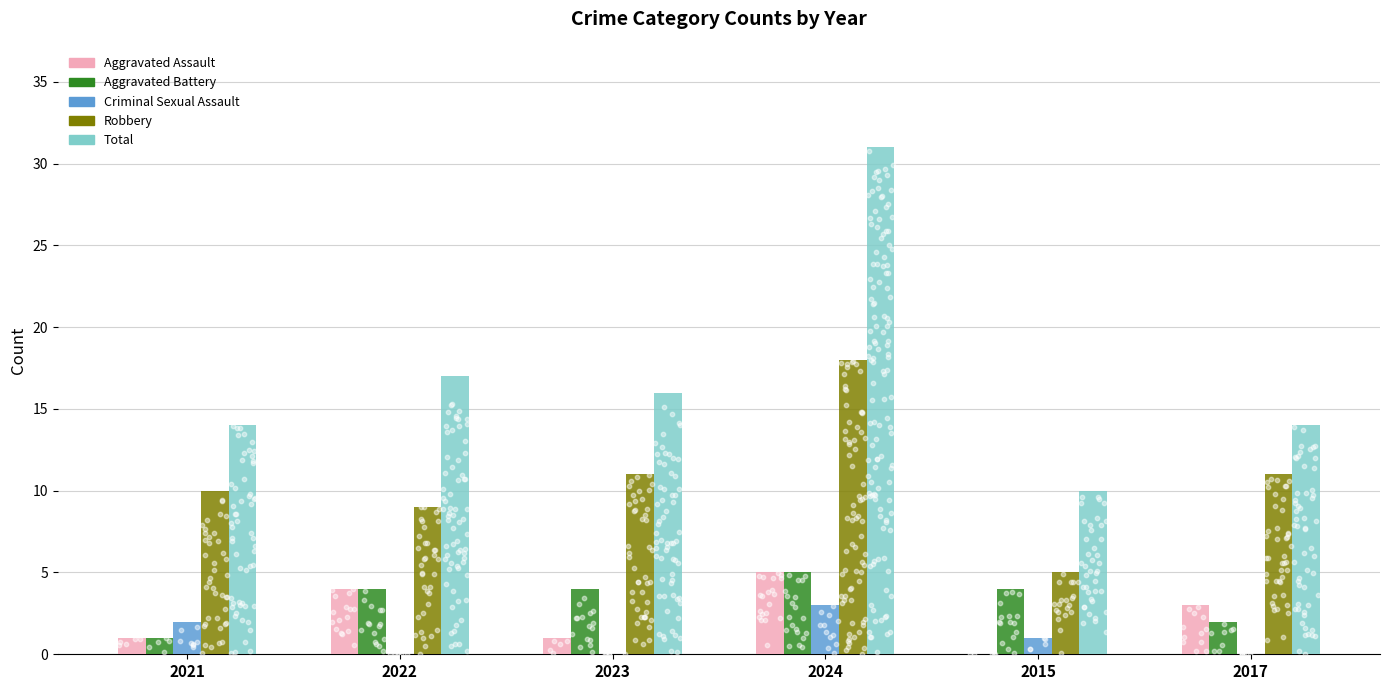

Which series has the largest Y range (max minus min)?

Total